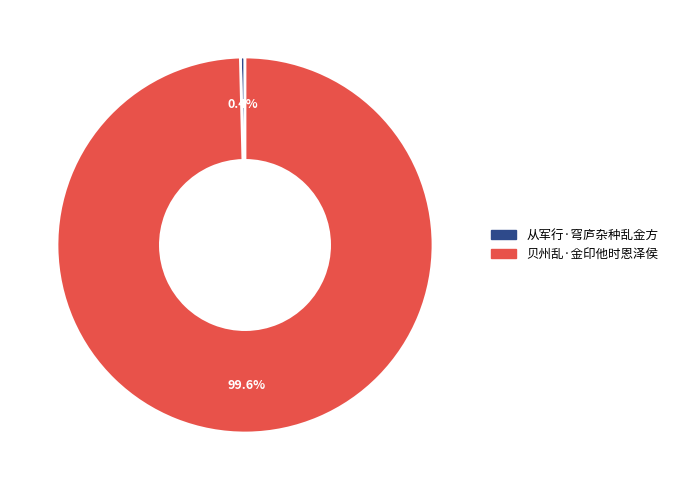

Which category has the smallest portion of the pie?

从军行·穹庐杂种乱金方